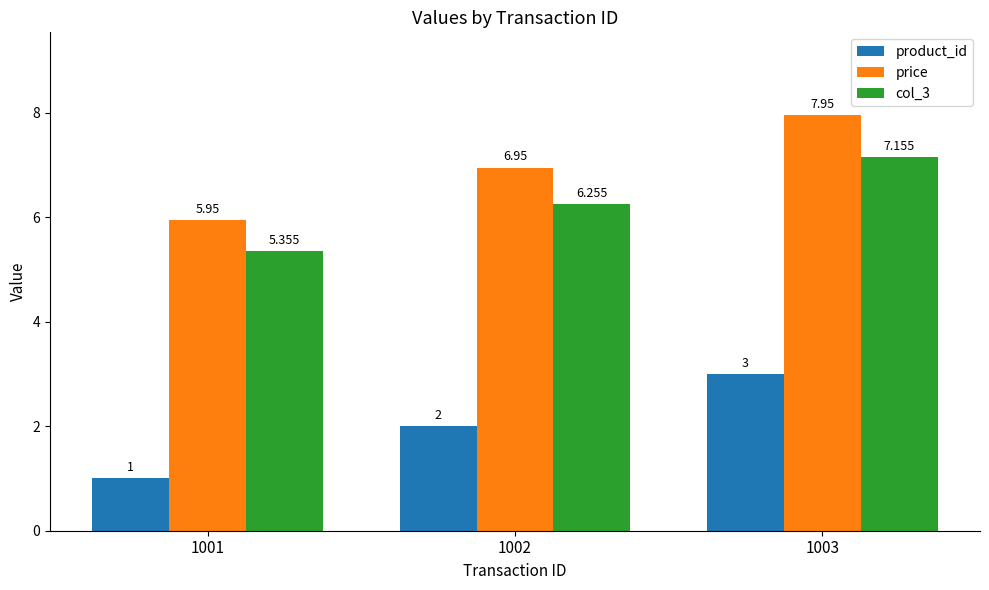

At which category is the sum across all series the highest?

1003